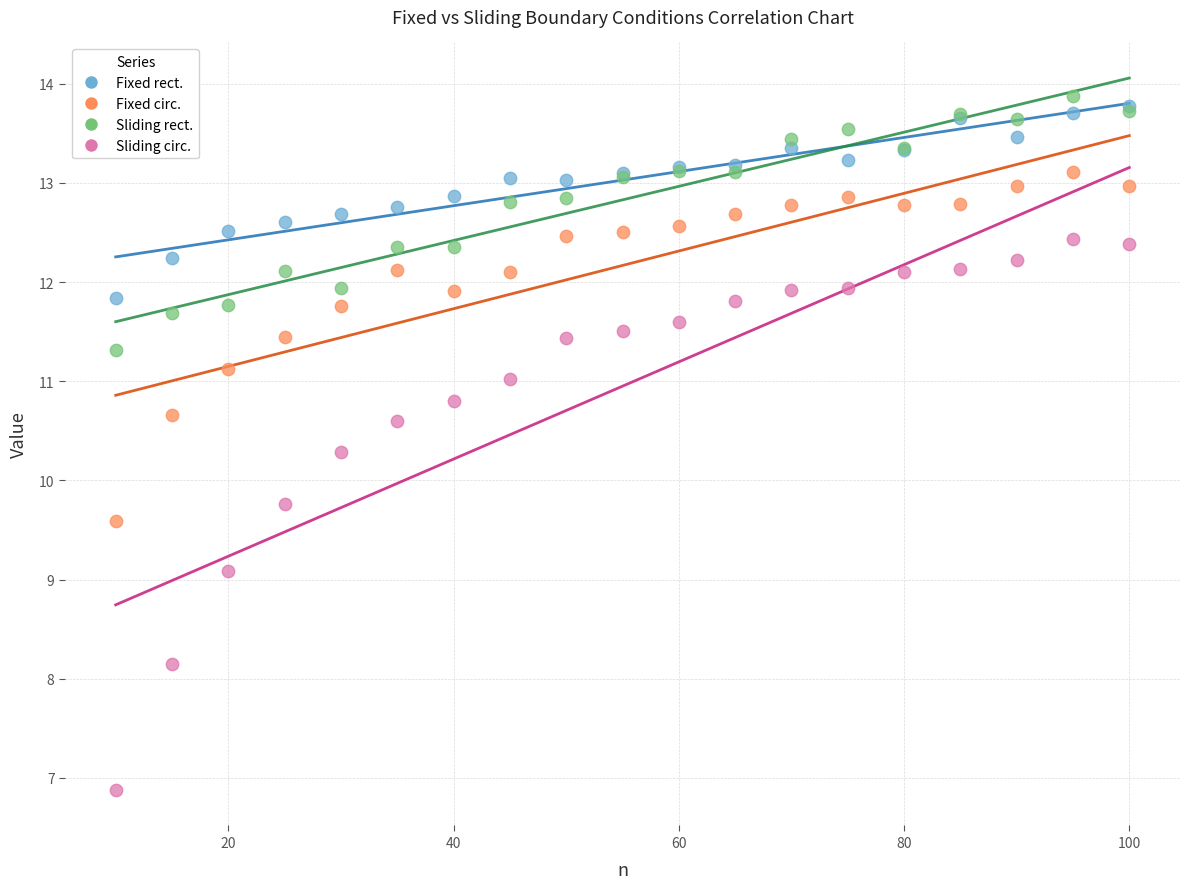

What are all the series names shown in the legend?

Fixed rect., Fixed circ., Sliding rect., Sliding circ.